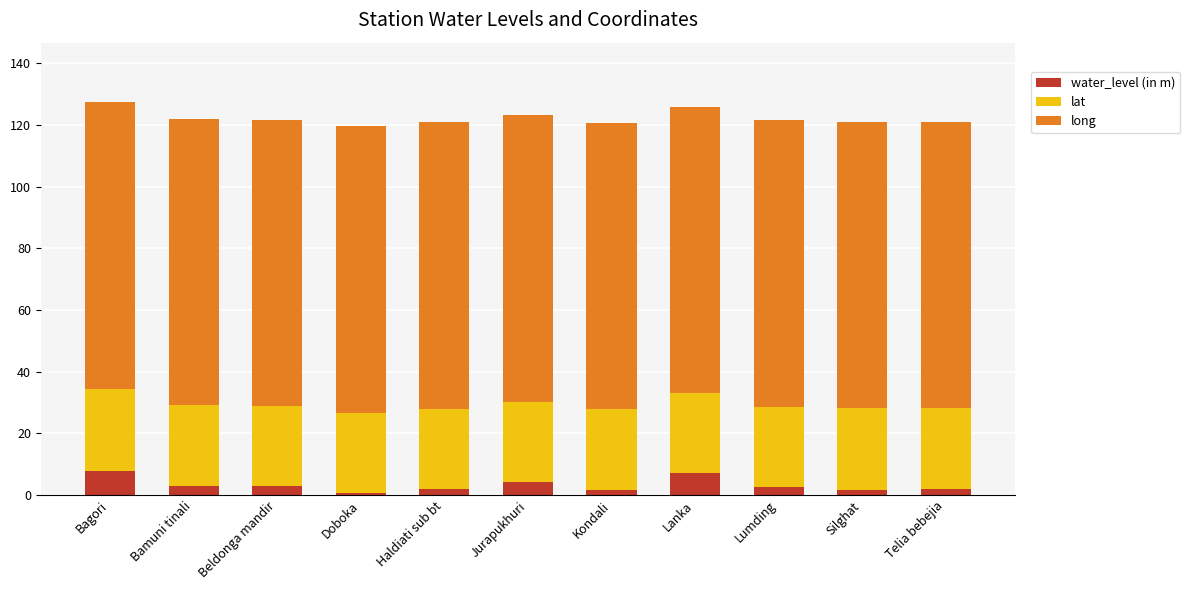

What is the sum of all water_level (in m) values?

34.6